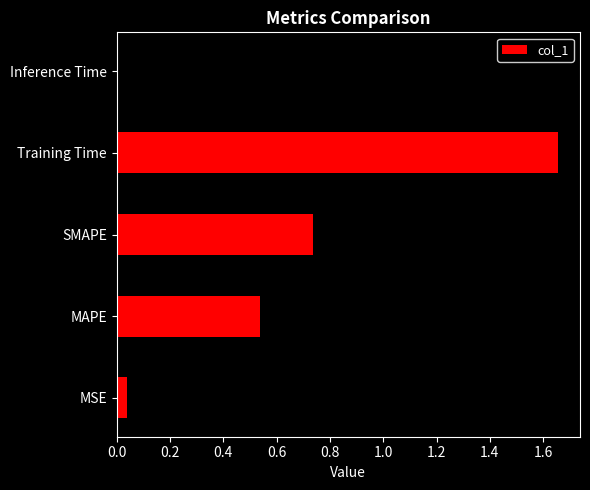

Does the chart contain stacked bars?

No